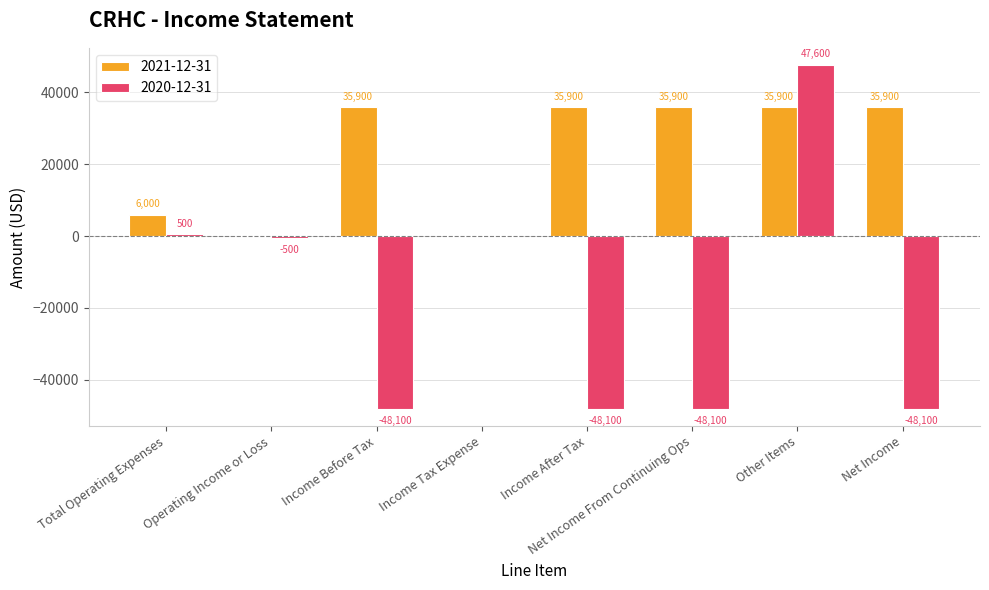

What is the sum of the 2020-12-31 values at Other Items and Operating Income or Loss?

47100